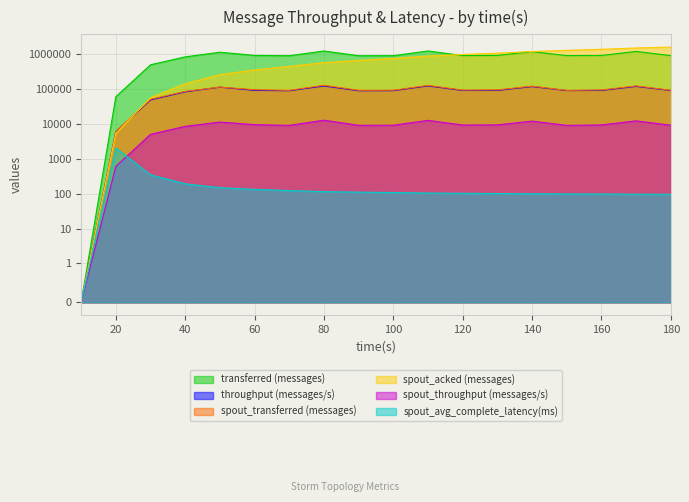

Rank the series by their maximum value, from highest to lowest.

spout_acked (messages), transferred (messages), spout_transferred (messages), throughput (messages/s), spout_throughput (messages/s), spout_avg_complete_latency(ms)